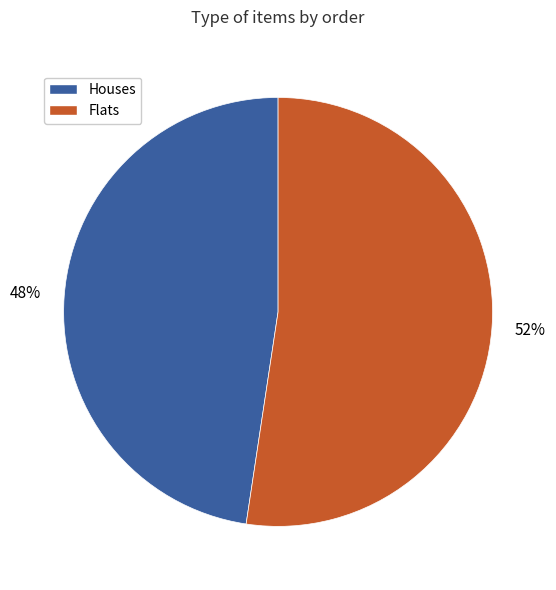

Count the number of slices in the pie.

2